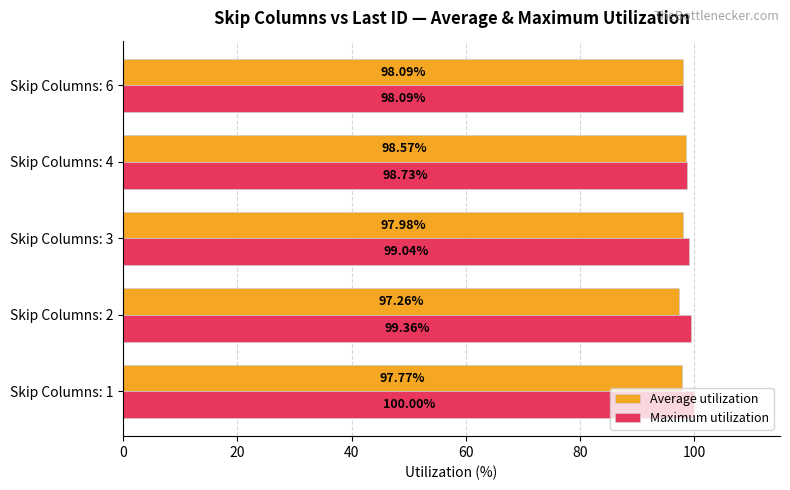

List the labels in order of Maximum utilization value, largest first.

Skip Columns: 1, Skip Columns: 2, Skip Columns: 3, Skip Columns: 4, Skip Columns: 6